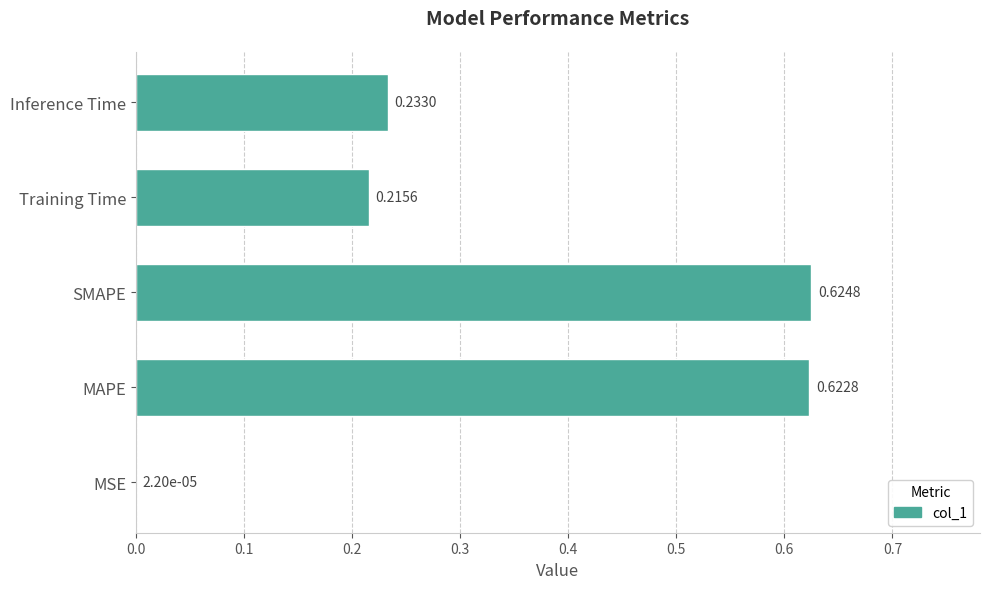

At which label is the value closest to 0?

MSE